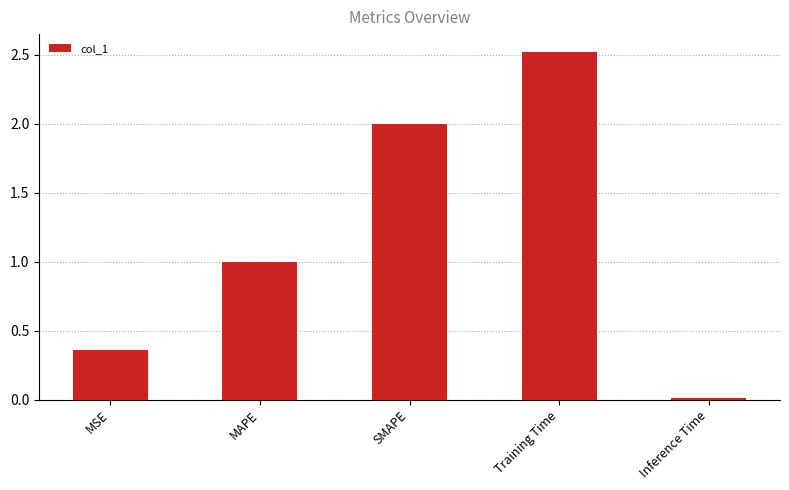

How many categories are shown in the chart?

5